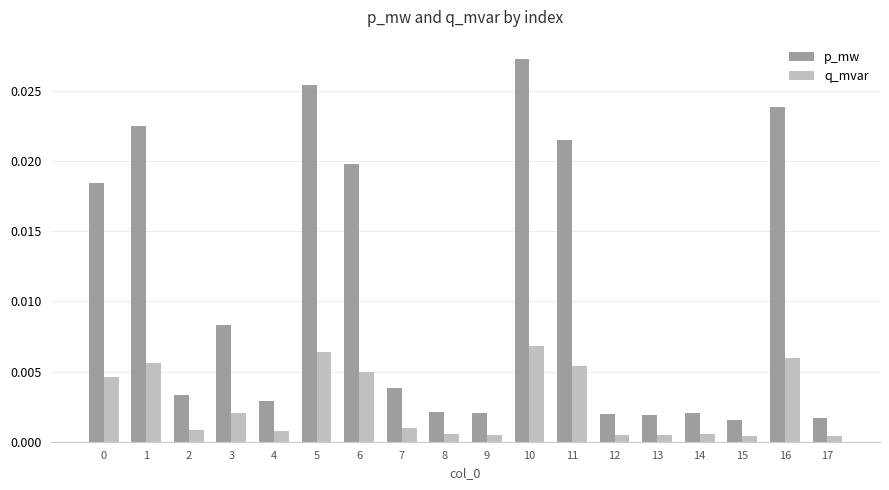

Between 6 and 12, which series saw the biggest shift?

p_mw